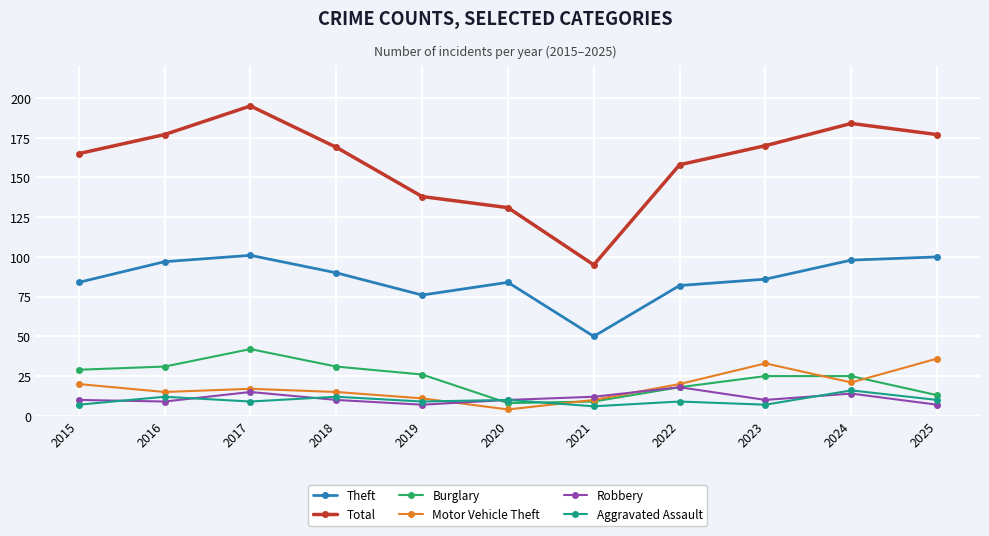

Reading right to left, what are all the values shown in this chart?

Theft: 2025=100	2024=98	2023=86	2022=82	2021=50	2020=84	2019=76	2018=90	2017=101	2016=97	2015=84
Total: 2025=177	2024=184	2023=170	2022=158	2021=95	2020=131	2019=138	2018=169	2017=195	2016=177	2015=165
Burglary: 2025=13	2024=25	2023=25	2022=18	2021=9	2020=8	2019=26	2018=31	2017=42	2016=31	2015=29
Motor Vehicle Theft: 2025=36	2024=21	2023=33	2022=20	2021=10	2020=4	2019=11	2018=15	2017=17	2016=15	2015=20
Robbery: 2025=7	2024=14	2023=10	2022=18	2021=12	2020=10	2019=7	2018=10	2017=15	2016=9	2015=10
Aggravated Assault: 2025=10	2024=16	2023=7	2022=9	2021=6	2020=10	2019=9	2018=12	2017=9	2016=12	2015=7